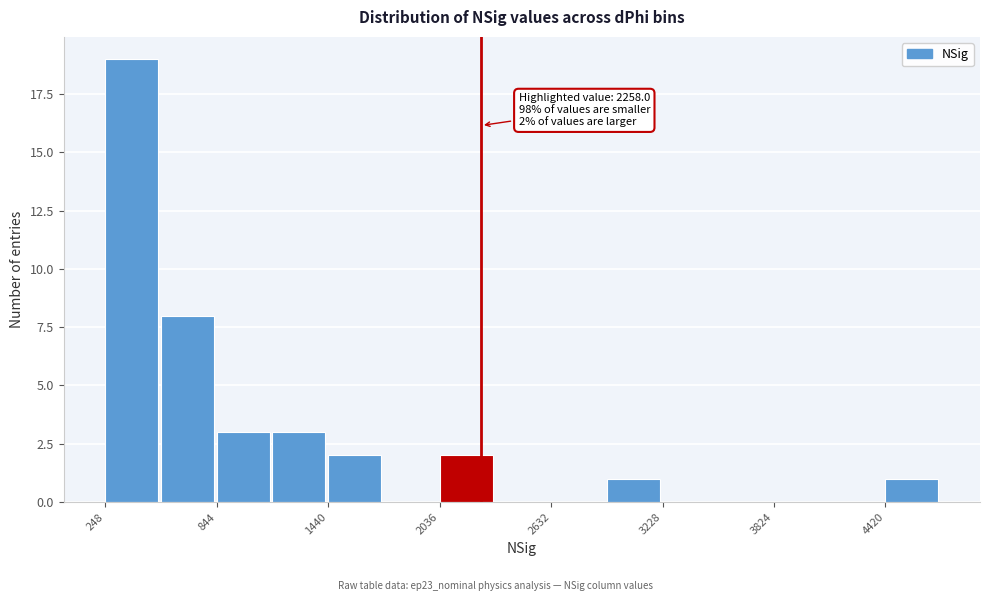

Read against the x-axis, roughly where is the centre of the tallest bar?

400